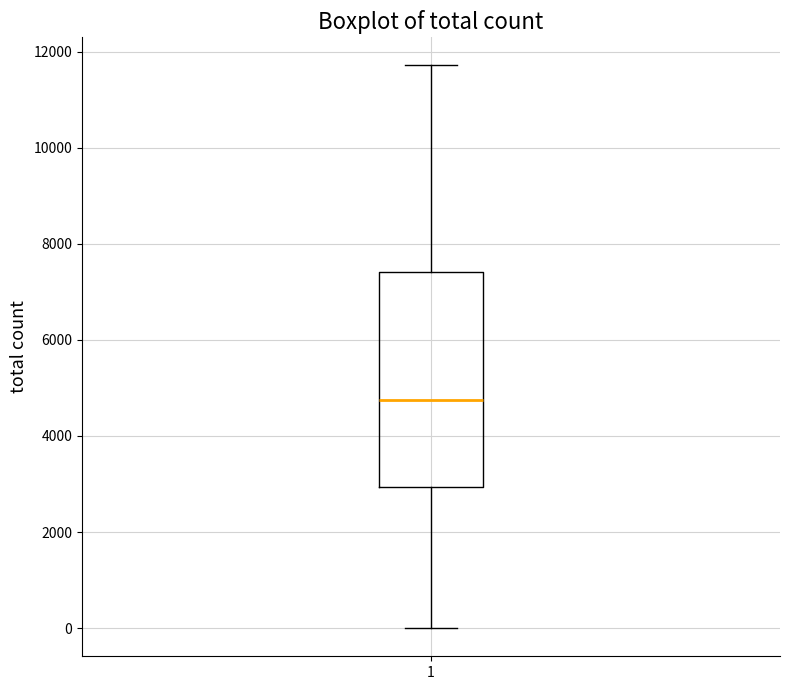

Where does the upper whisker of the box at x = 1 end on the y-axis? The values are not printed on the chart, so give them approximately, as read against the axis.

11800